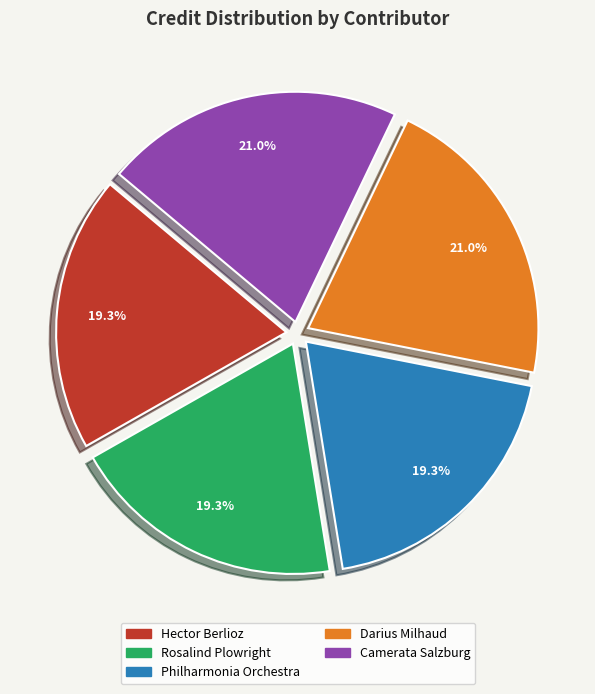

Between Hector Berlioz and Camerata Salzburg, which is larger?

Camerata Salzburg